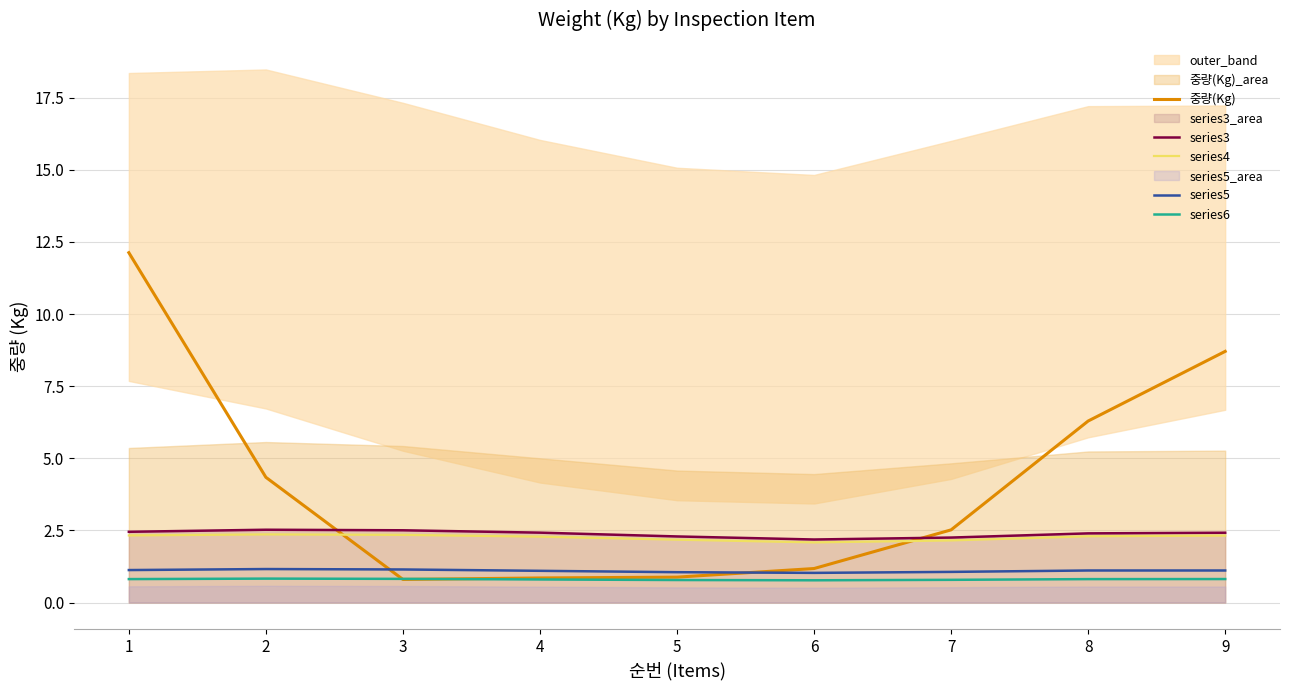

True or false: 중량(Kg) has more than 1 points higher than both neighbors.

False